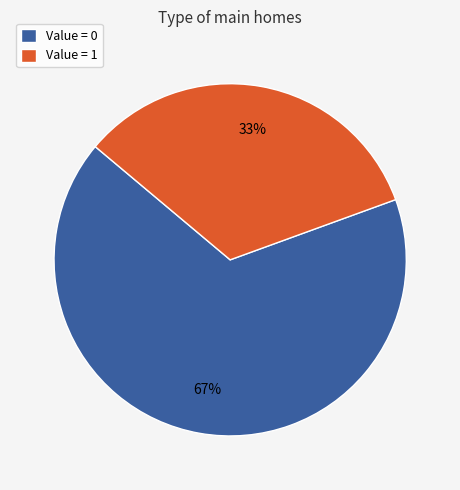

To the nearest percent, what is the combined percentage of Value = 1 and Value = 0?

100%